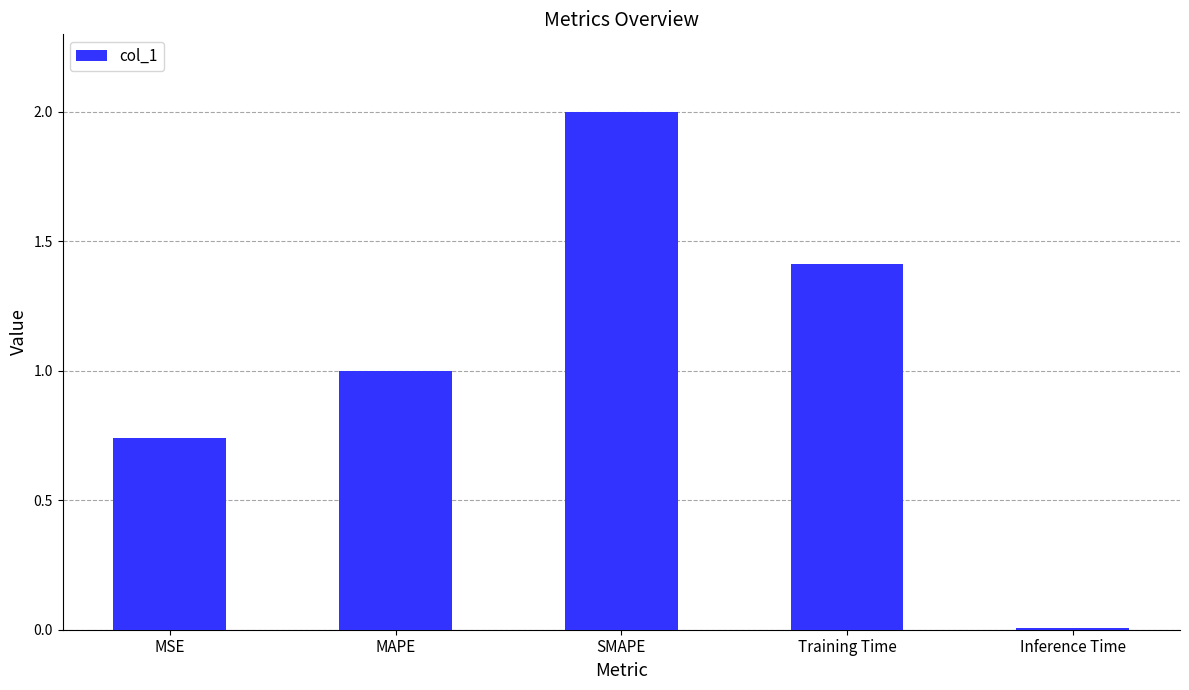

True or false: the data shows 2.5 at Training Time.

False